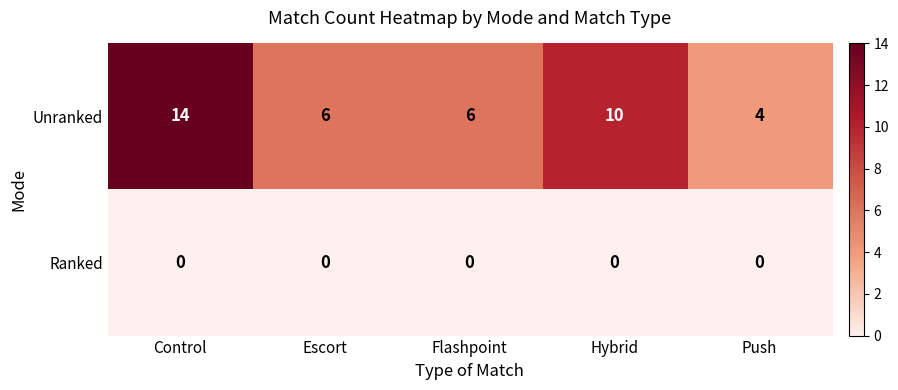

Is it true that Ranked equals 0 at Escort?

True